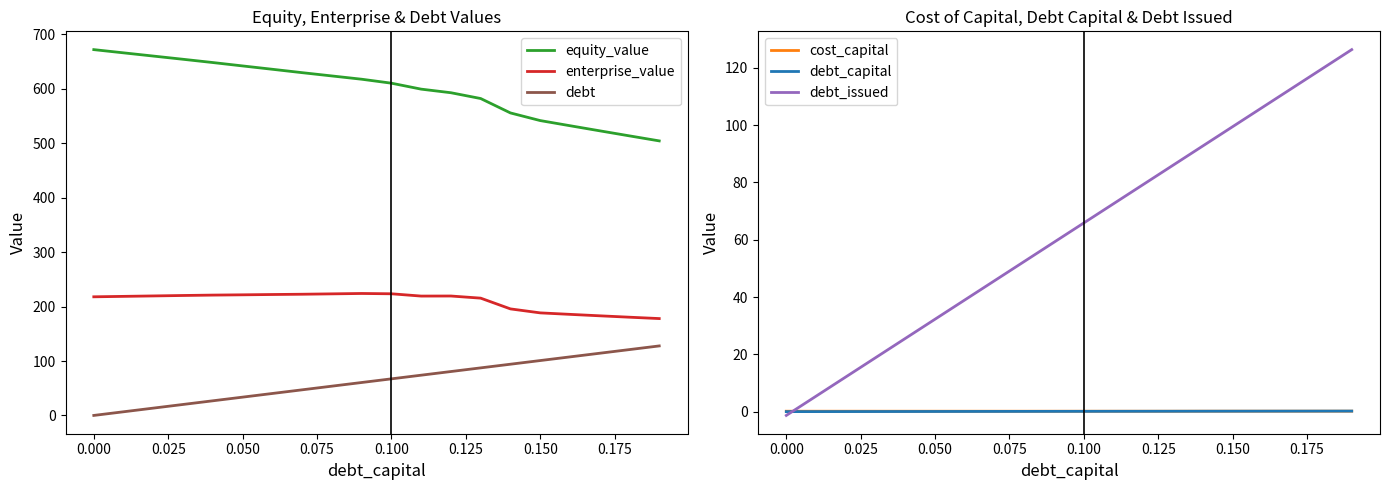

True or false: enterprise_value and equity_value intersect in this chart.

False